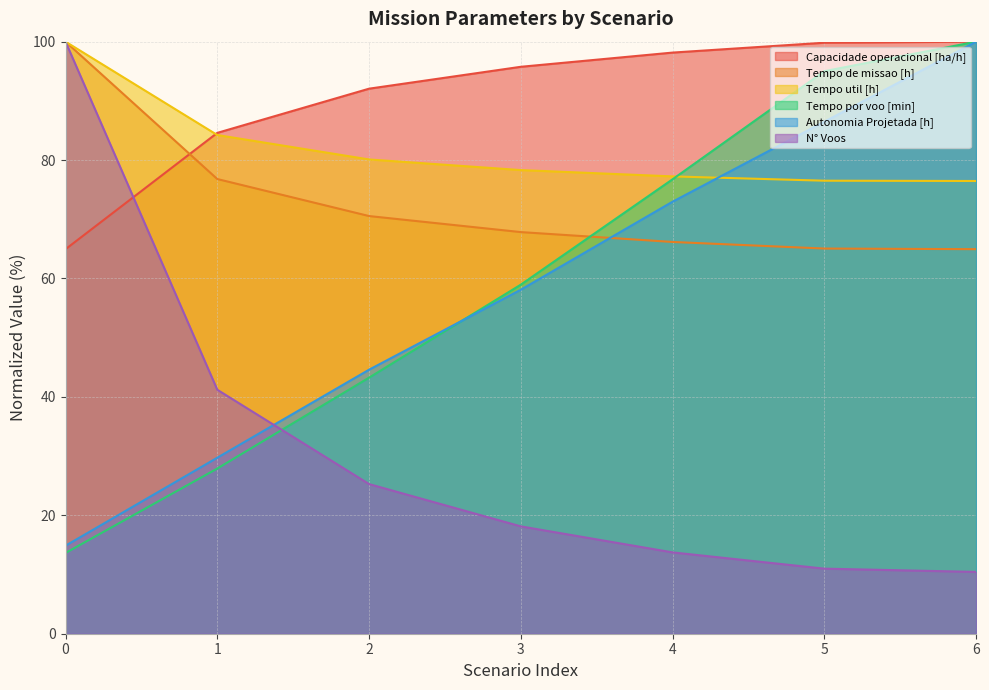

What is the value of the Tempo util [h] point at the 7th from the left?

76.5